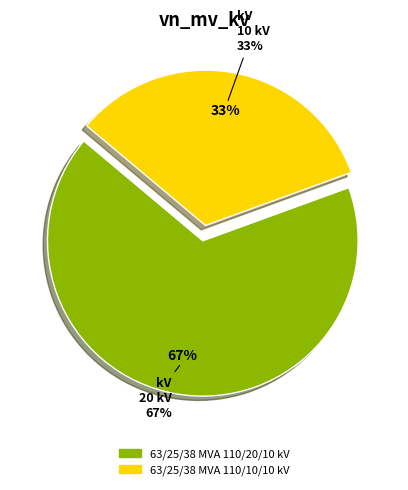

To the nearest percent, what is the average slice percentage?

50%